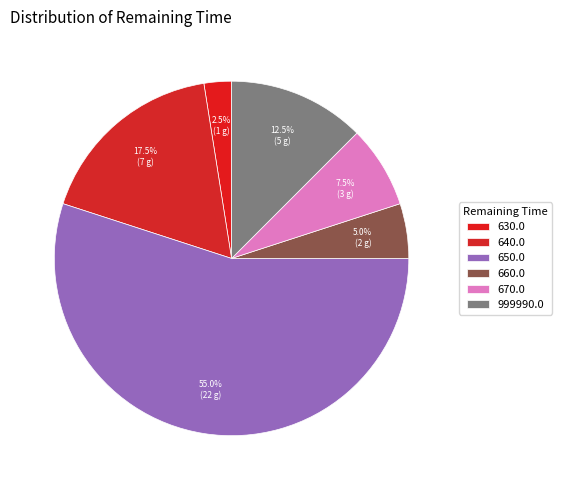

How many slices are in this pie chart?

6